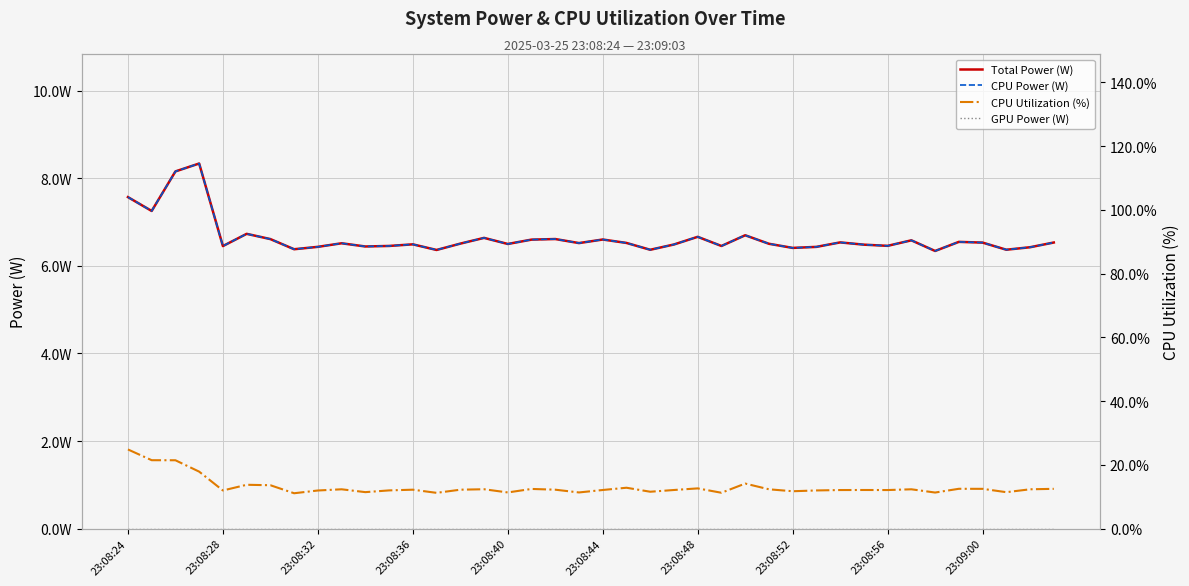

At 11, list the series in order from largest to smallest.

CPU Utilization (%), Total Power (W), CPU Power (W), GPU Power (W)